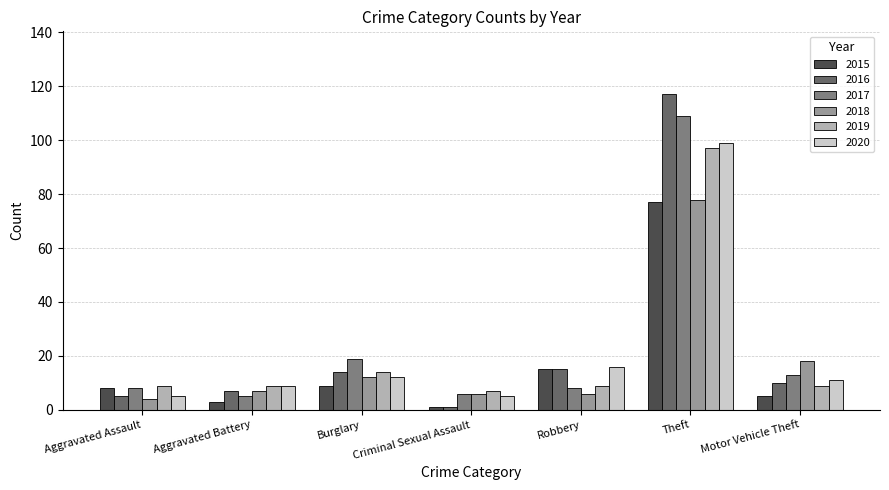

Which category has the lowest value in the 2017 series?

Aggravated Battery